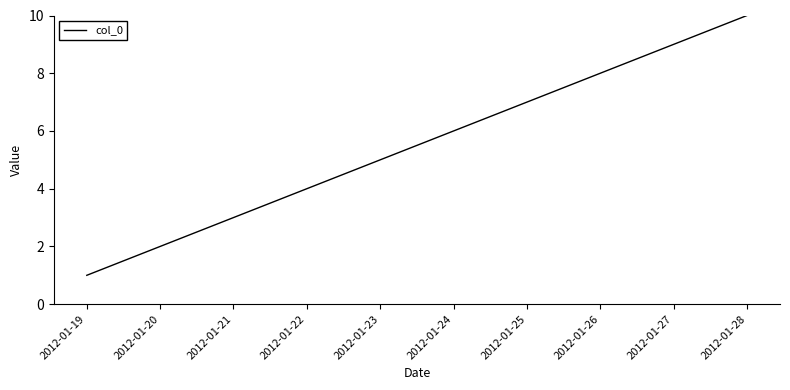

What is the sum of all values?

55